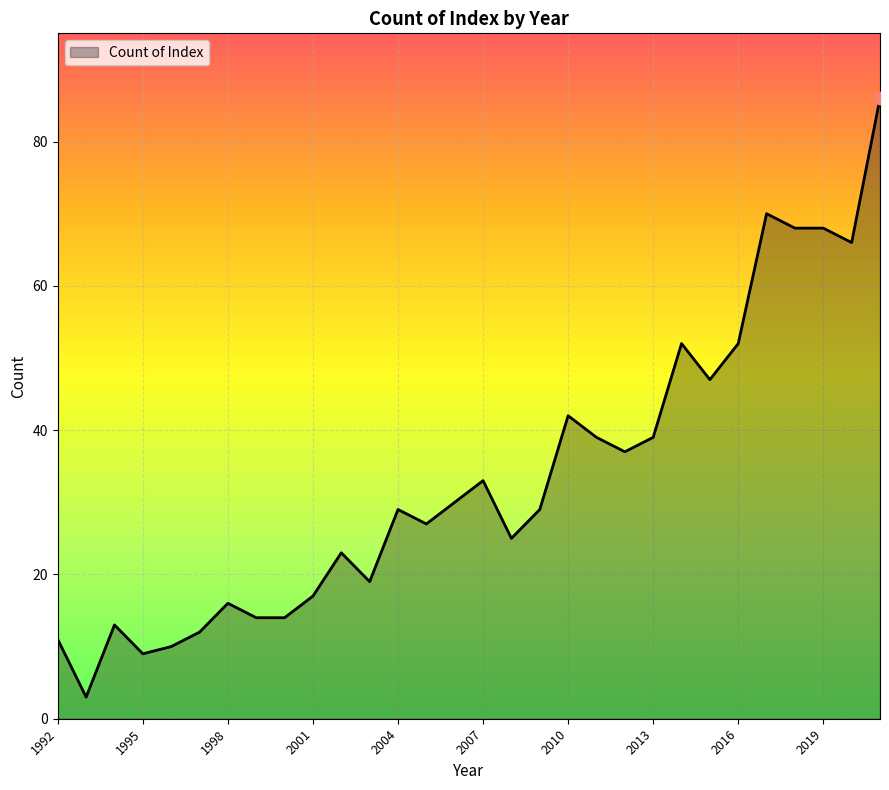

What is the difference between the maximum and minimum values?

83